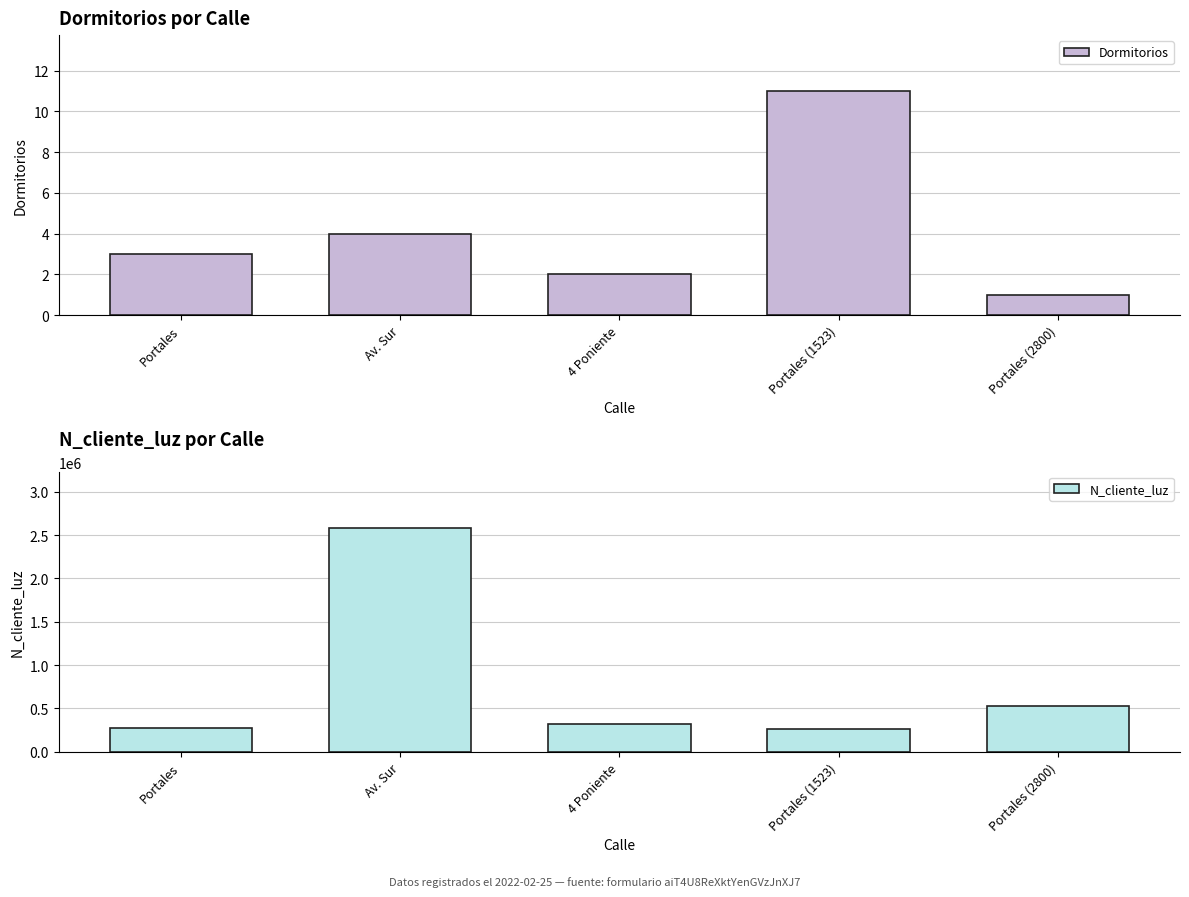

What is the sum of the N_cliente_luz values at Portales and Portales (1523)?

527397